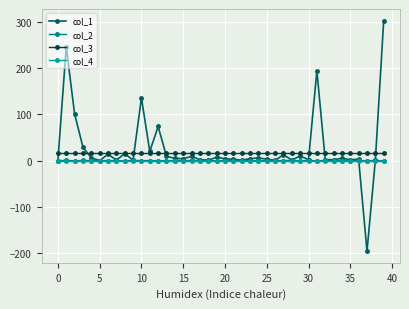

How many lines are shown in the chart?

4